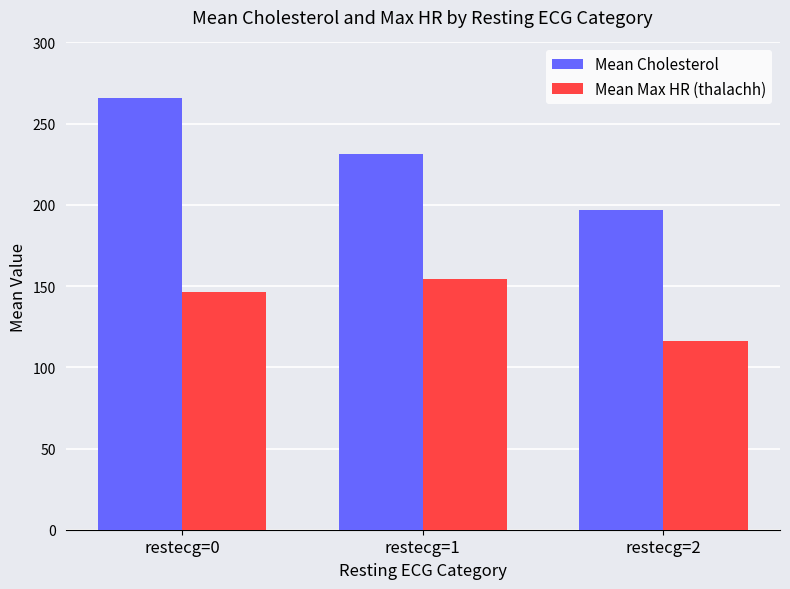

How many data points in Mean Max HR (thalachh) are above 146?

2